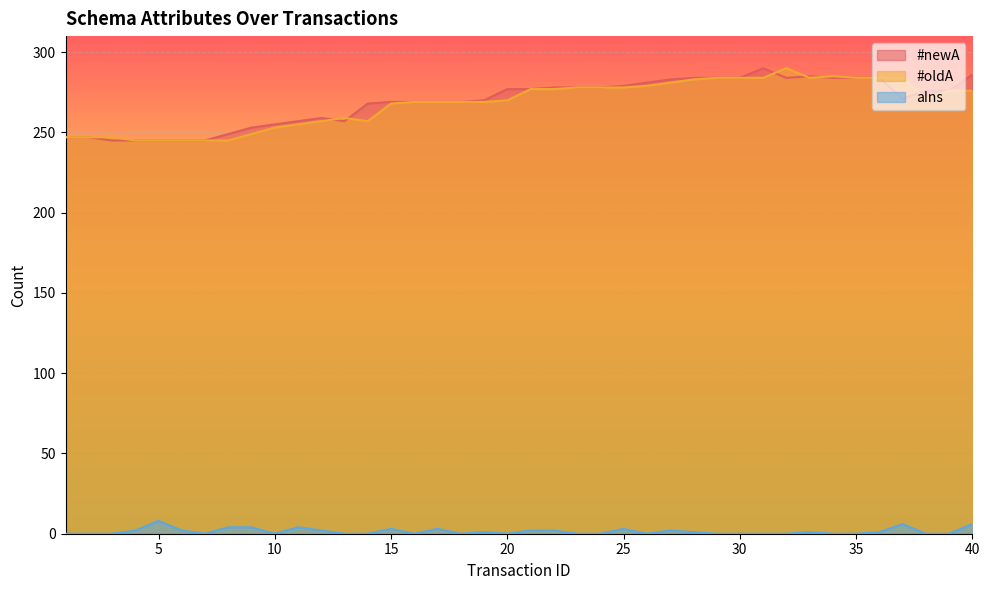

Which label corresponds to the largest value in the chart?

31